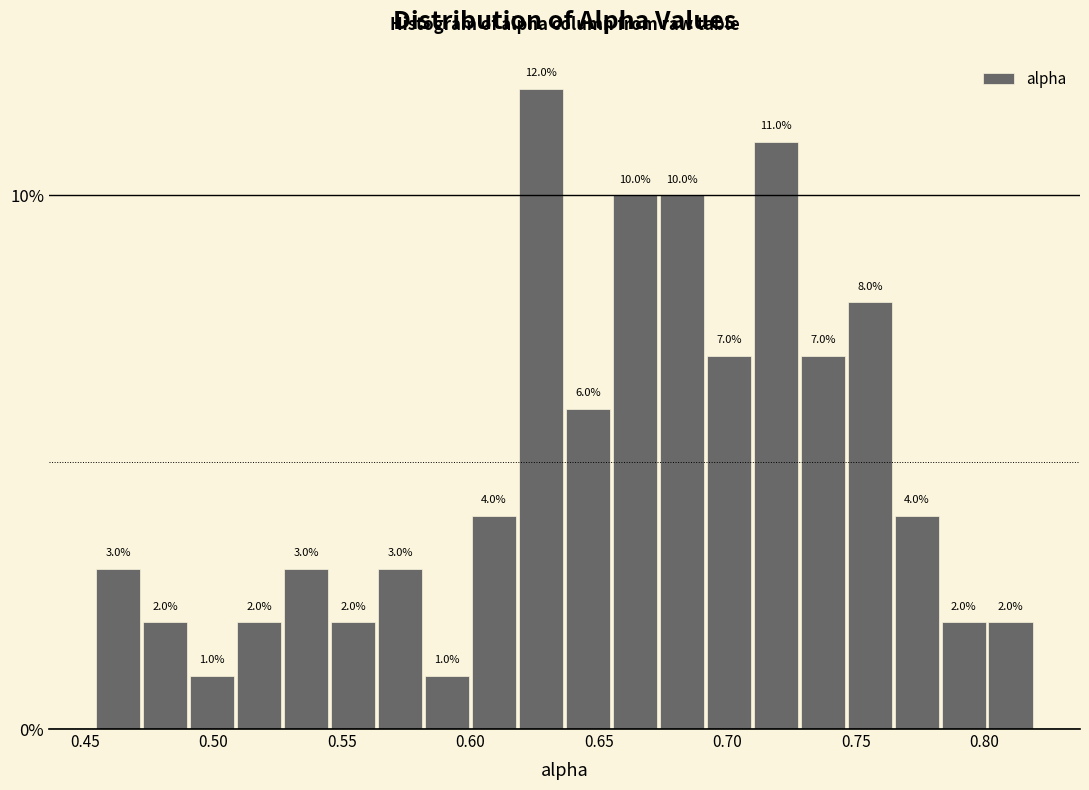

Around what value on the x-axis is the tallest bar? Give the approximate position of its centre, as read against the axis.

0.625